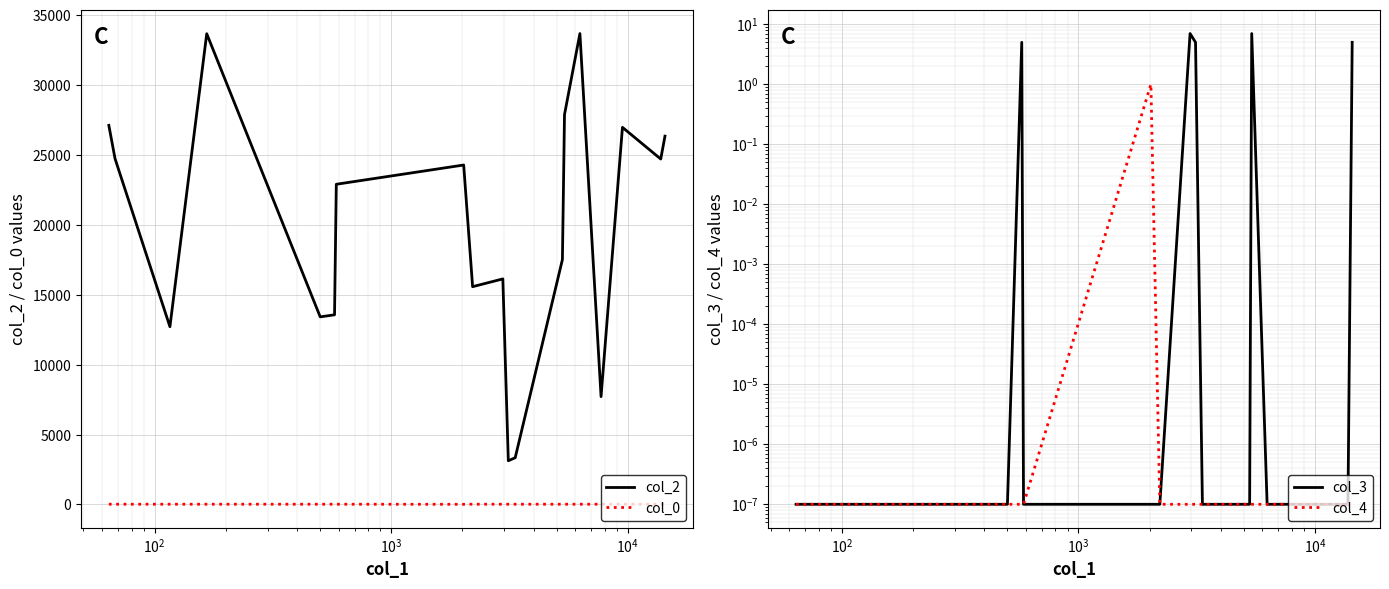

True or false: col_2 and col_0 cross at least once.

False